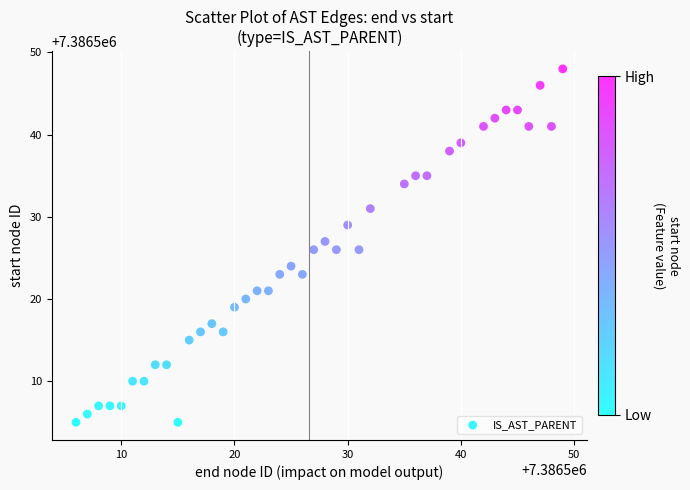

What is the range of Y values (max minus min)?

43